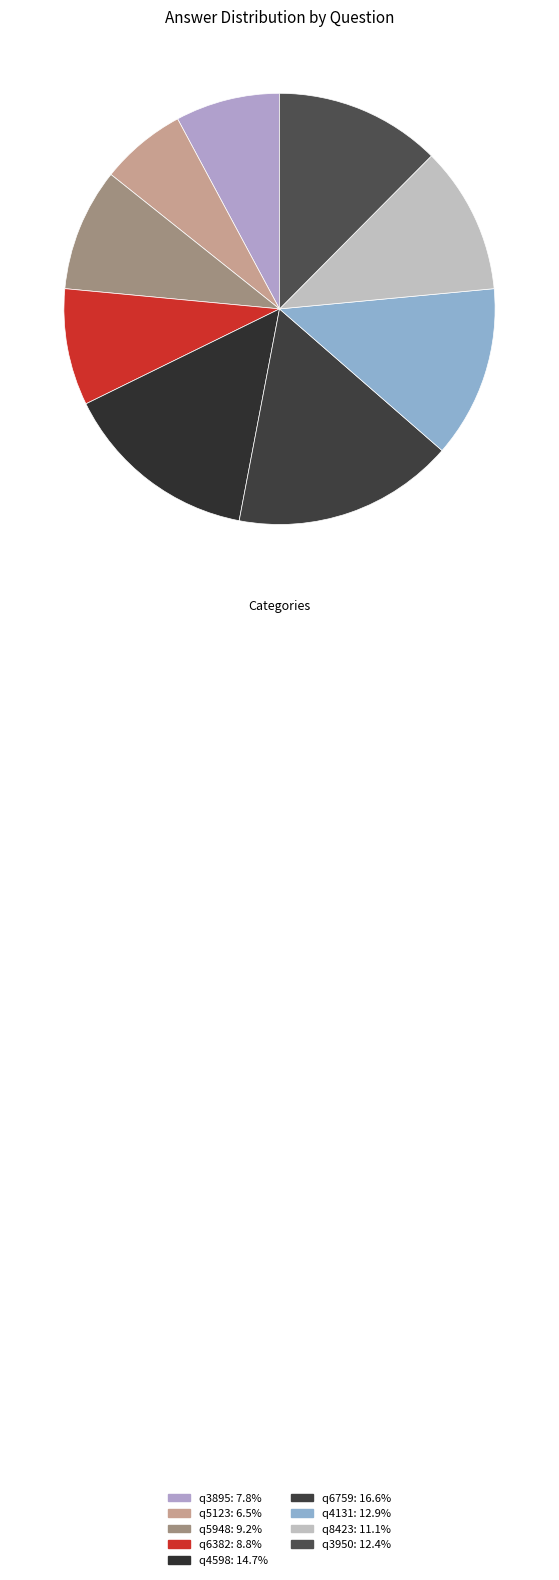

To the nearest percent, what is the combined percentage of q4598 and q5948?

24%